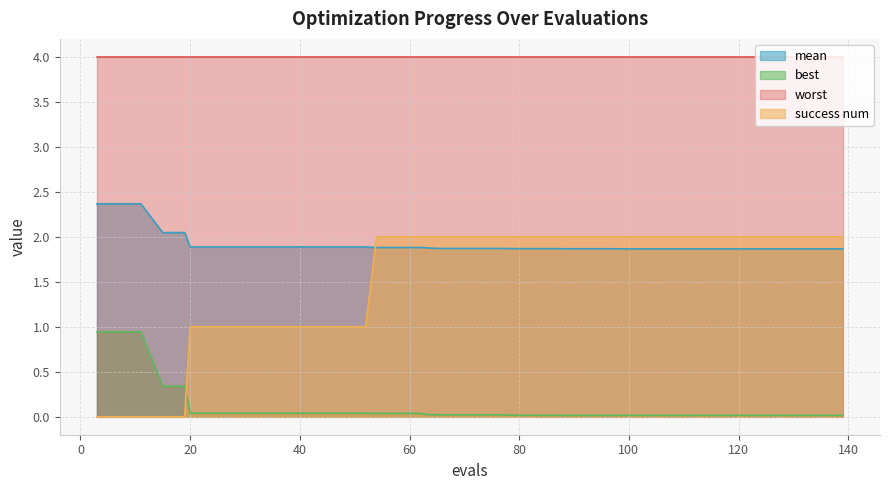

Rank the series by their maximum value, from highest to lowest.

worst, mean, success num, best